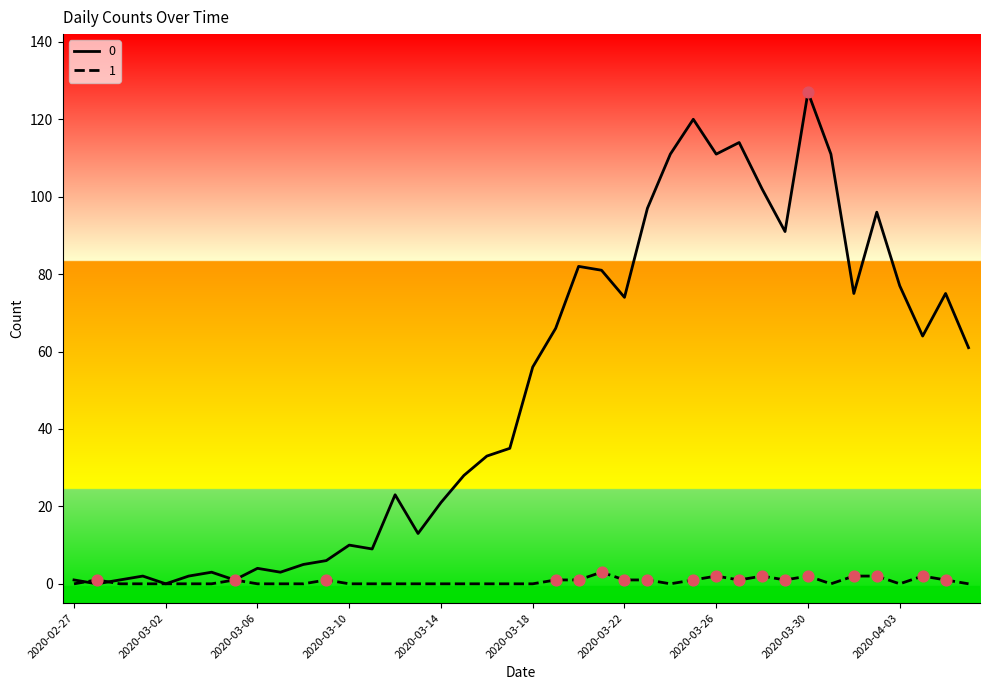

List the series in order of their overall mean, lowest first.

1, 0